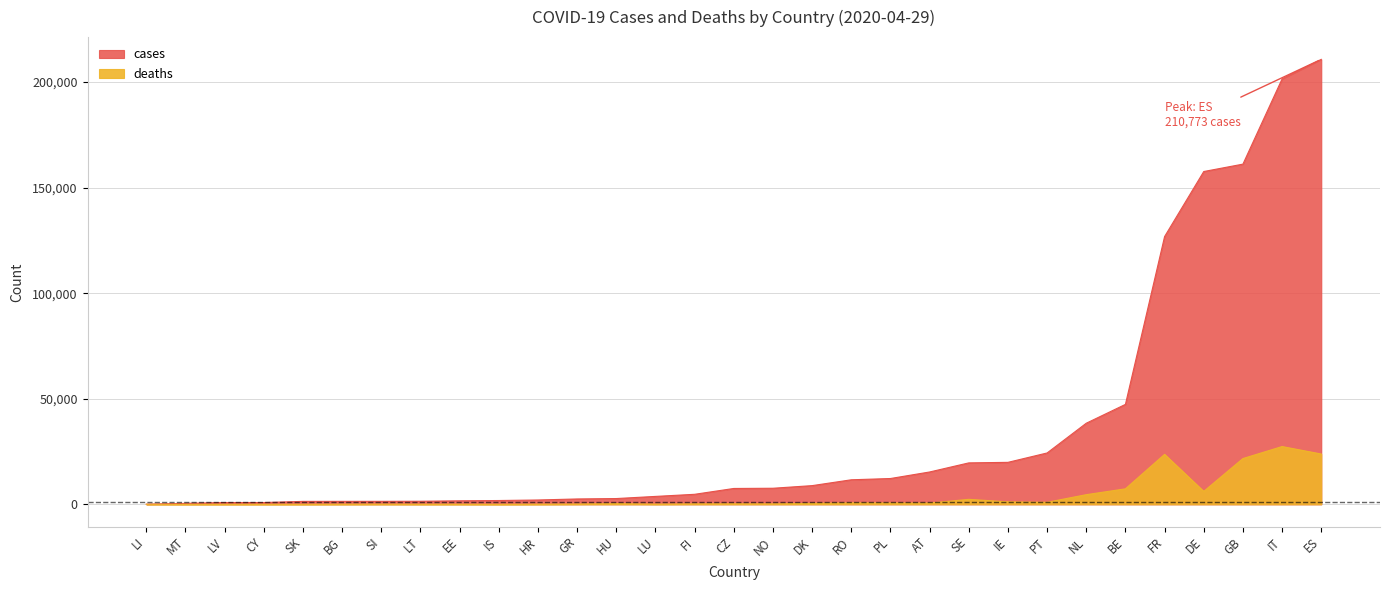

Which series has the largest total across all categories?

cases